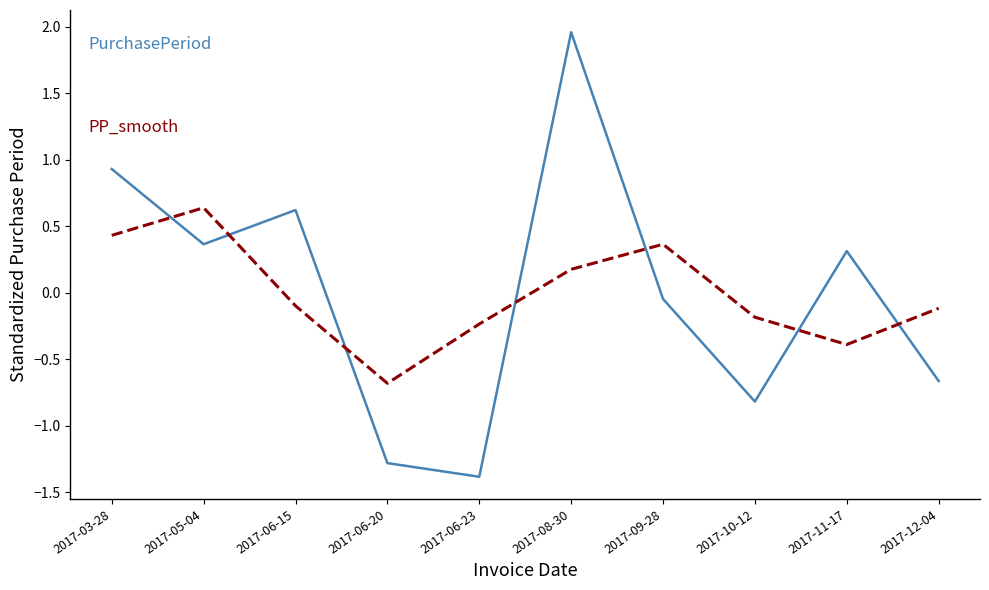

What is the spread (max minus min) of values at 2017-05-04?

0.3